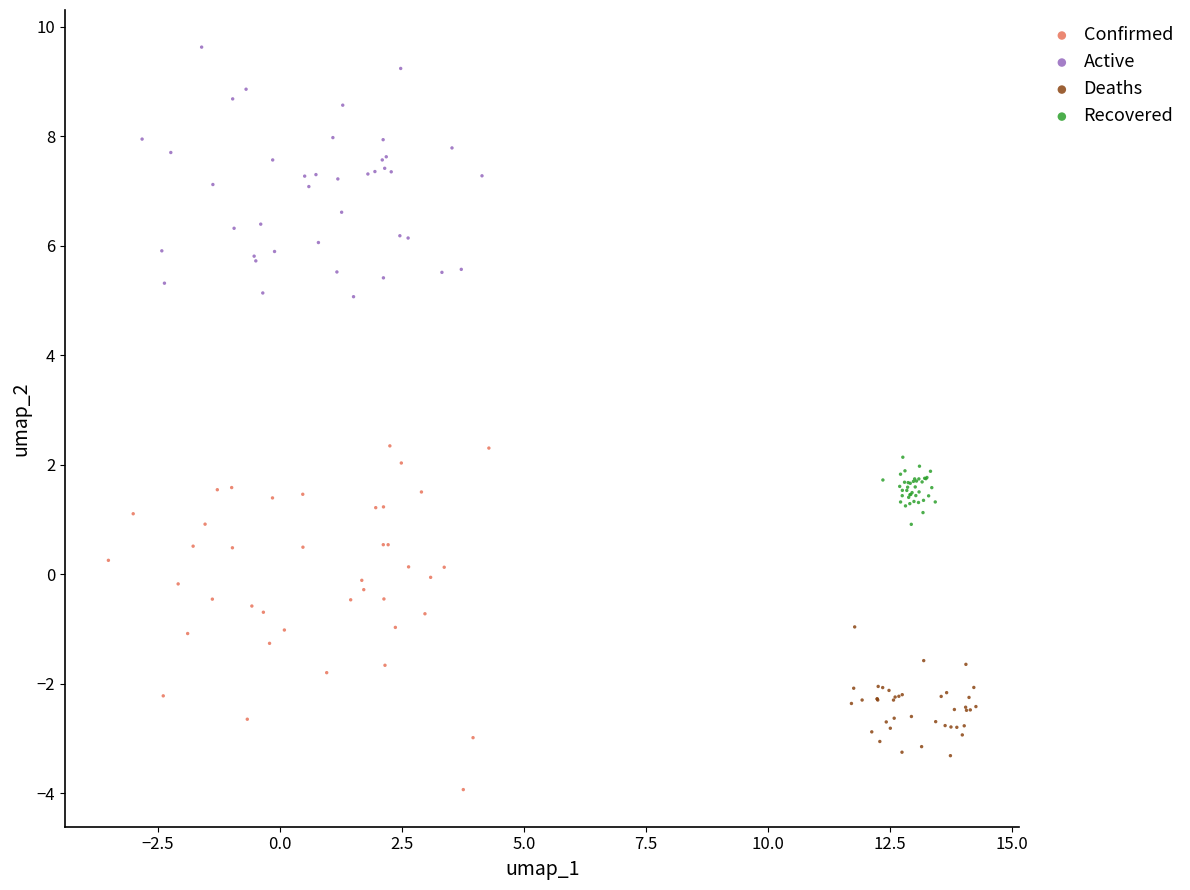

Which series reaches the minimum Y coordinate?

Confirmed